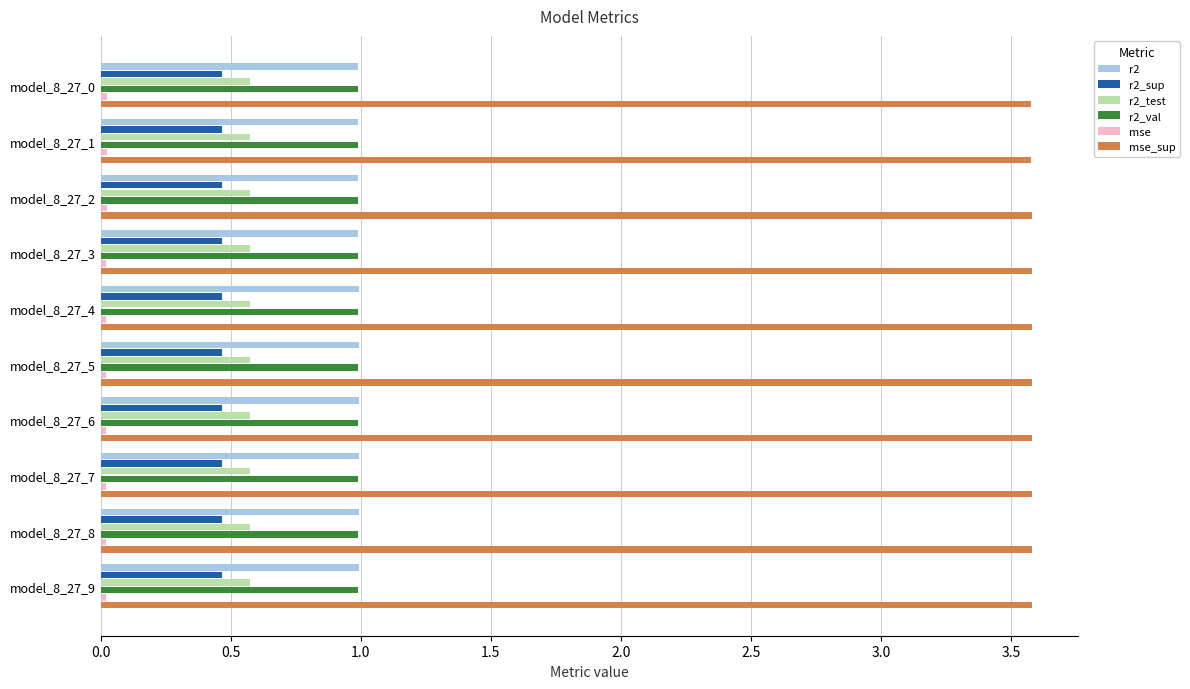

What is the sum of all r2_val values?

9.9